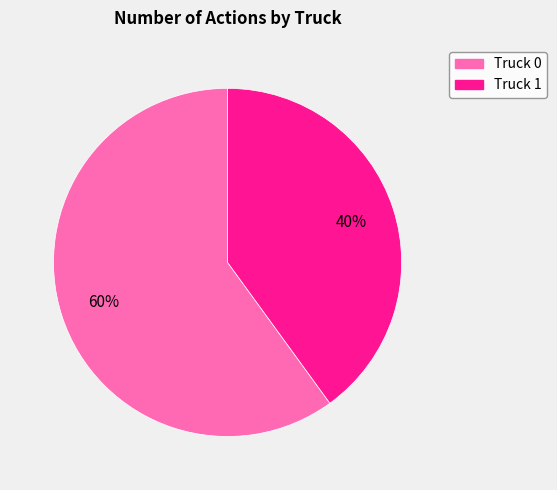

True or false: Truck 1 accounts for 40% of the total.

True